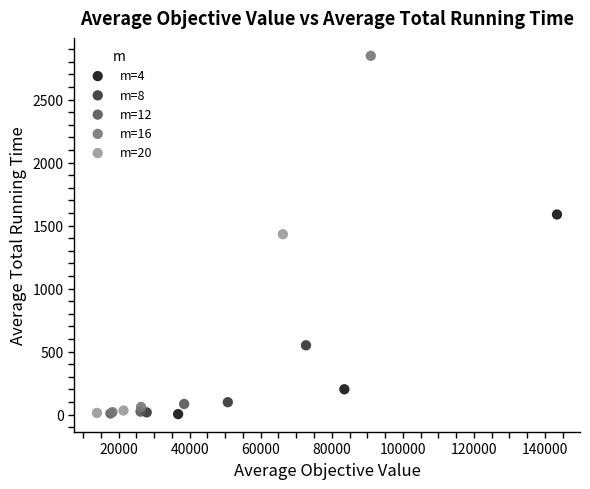

Which series has the widest spread of Y values?

m=16